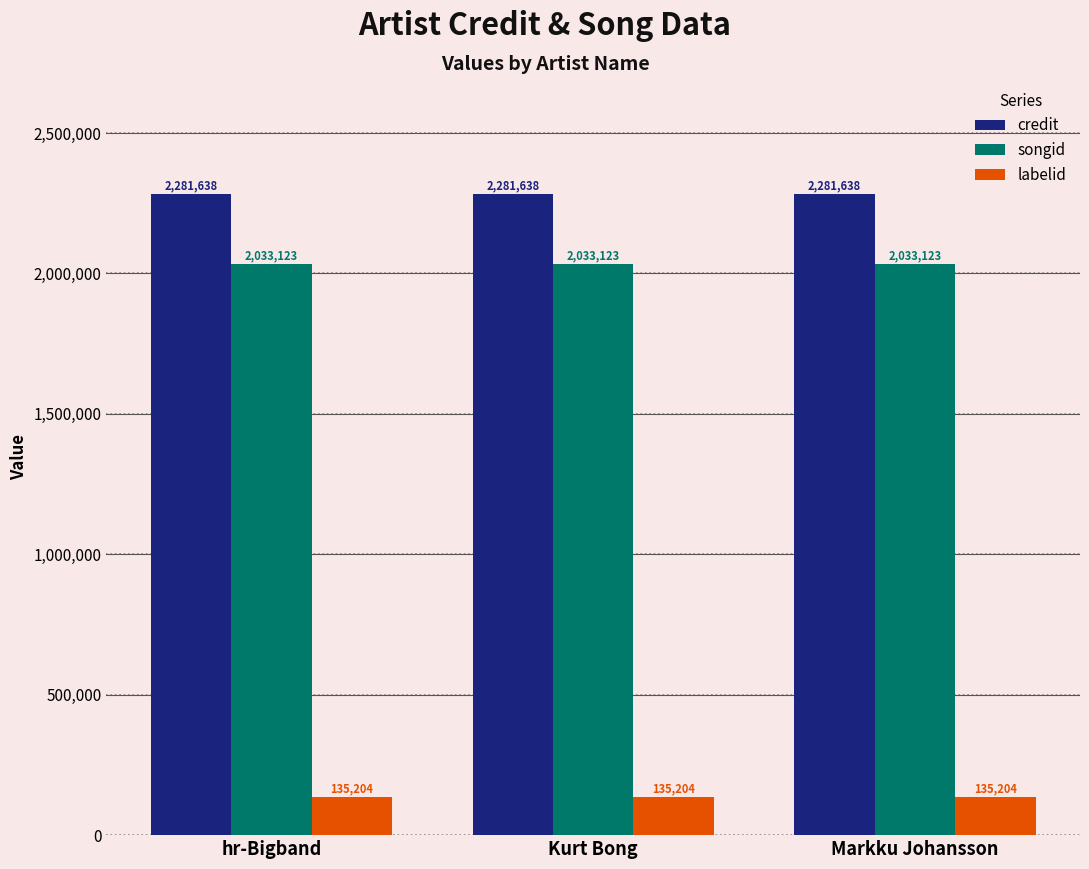

What is the difference between the highest and lowest values at Kurt Bong?

2146434